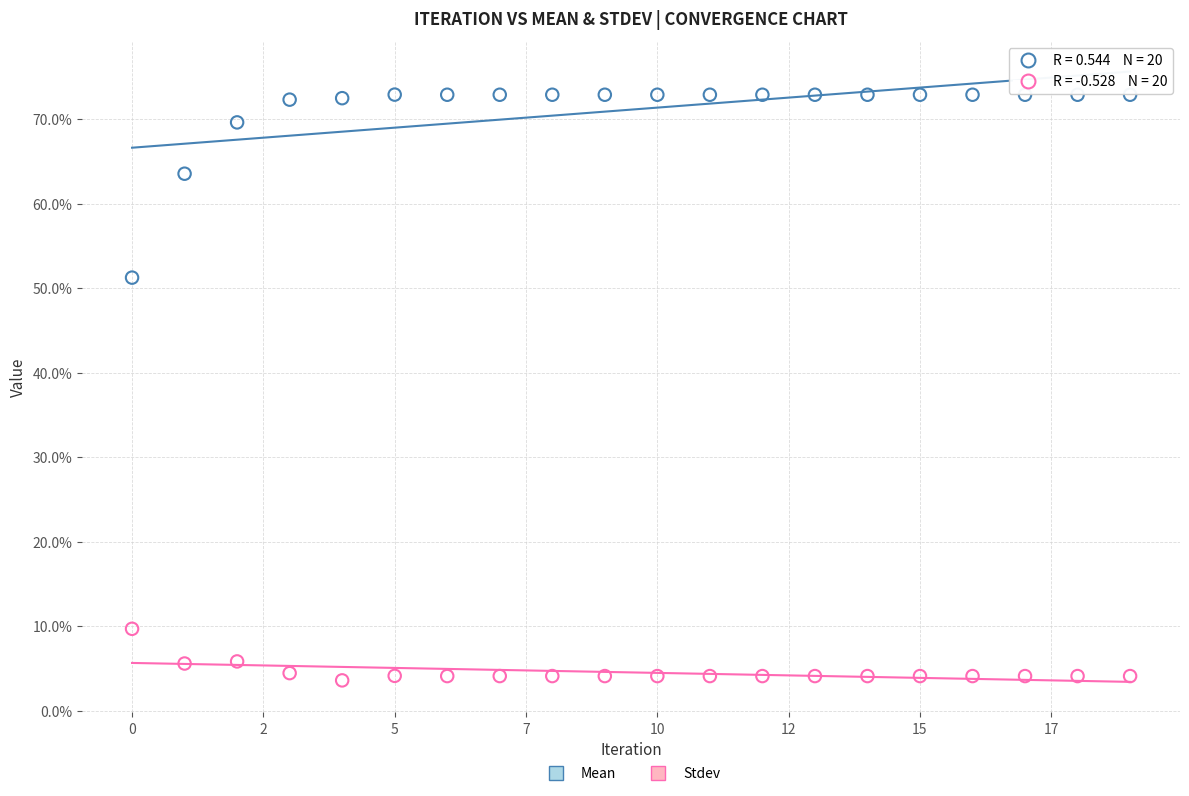

What are all the series names shown in the legend?

Mean, Stdev